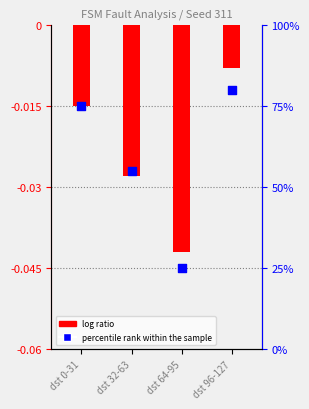

What is the total value across all series at dst 96-127?

80.0